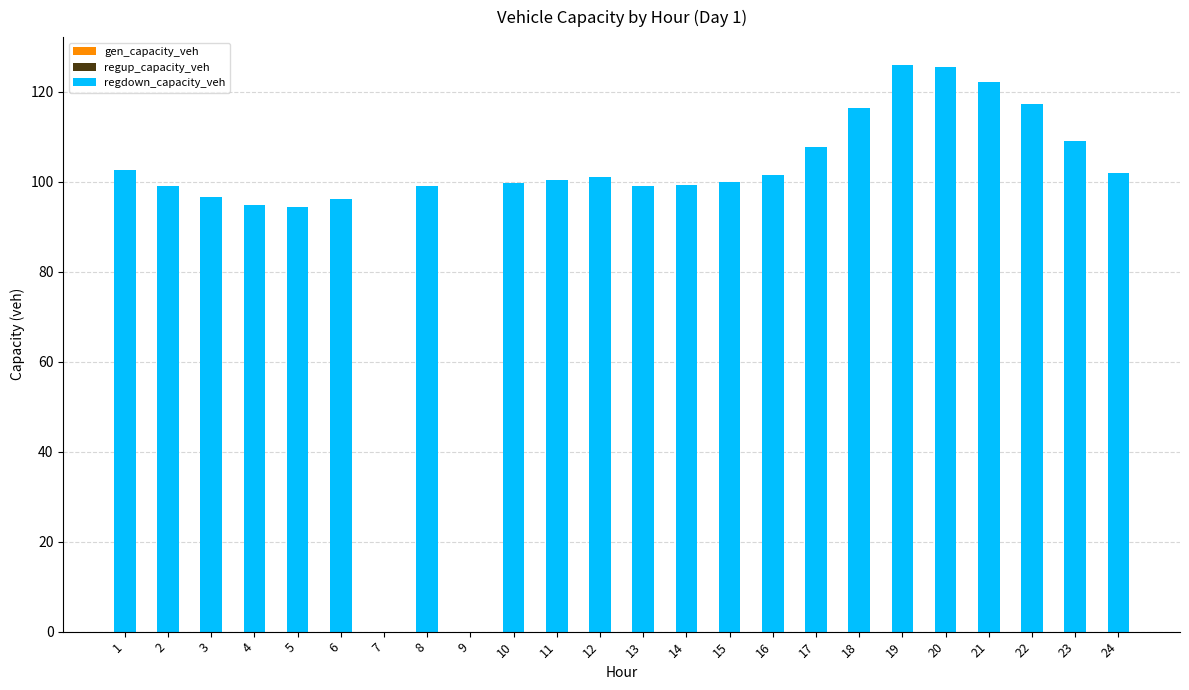

Does the chart contain stacked bars?

No